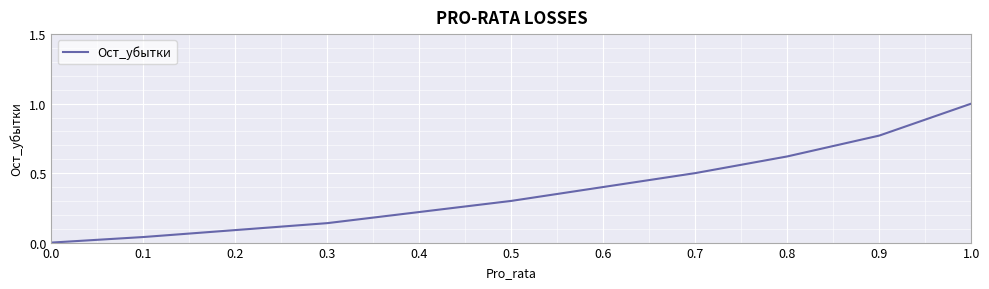

At which category does the chart reach its peak across all series?

1.0